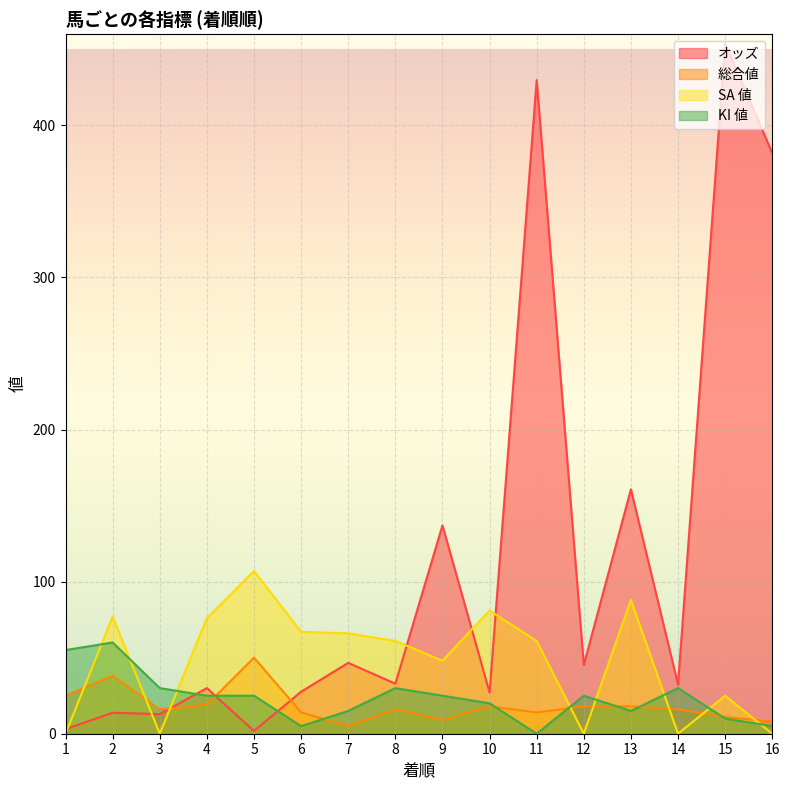

What is the value of the オッズ point at the 7th from the left?

46.6